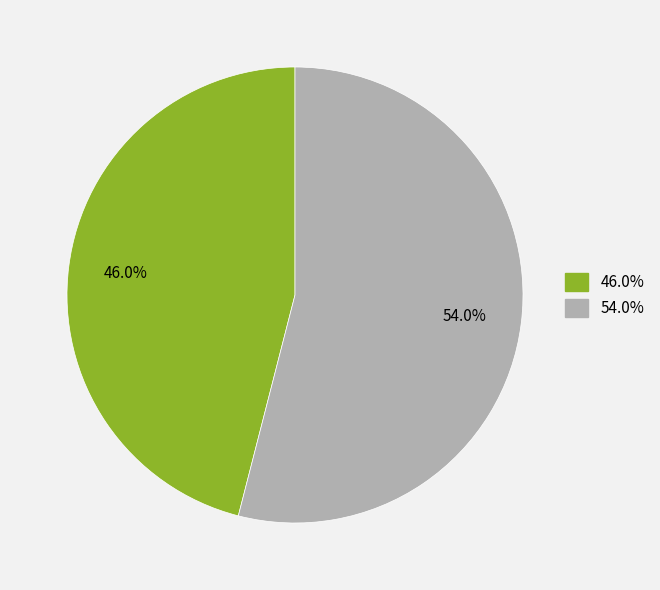

Does any single category account for the majority?

Yes